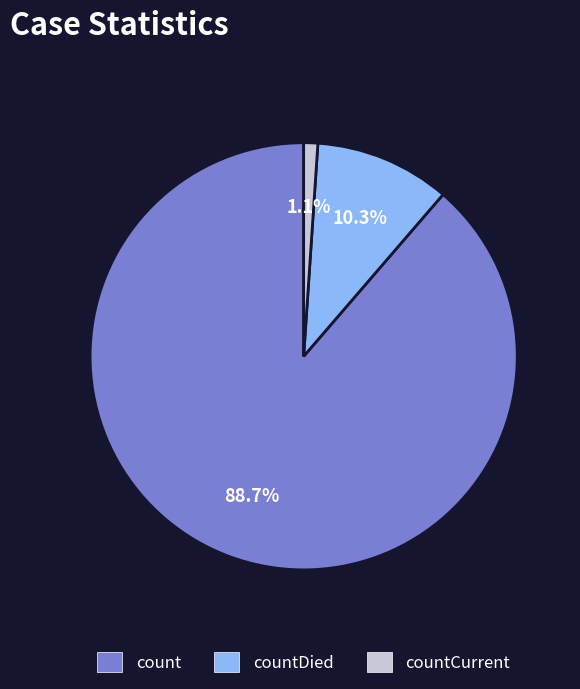

Is it true that countCurrent is 1% of the pie?

True